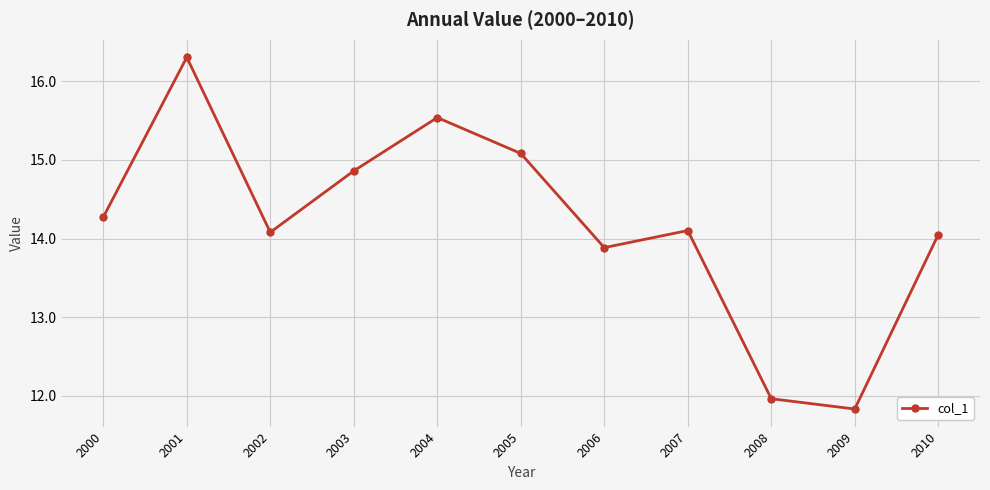

At which category does the chart reach its minimum across all series?

2009